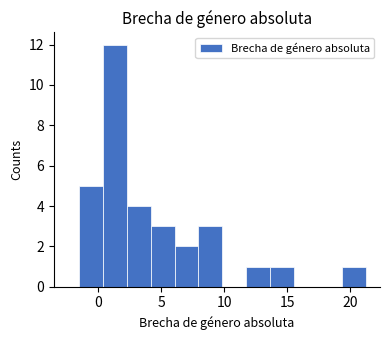

Read against the x-axis, roughly where is the centre of the tallest bar?

1.5